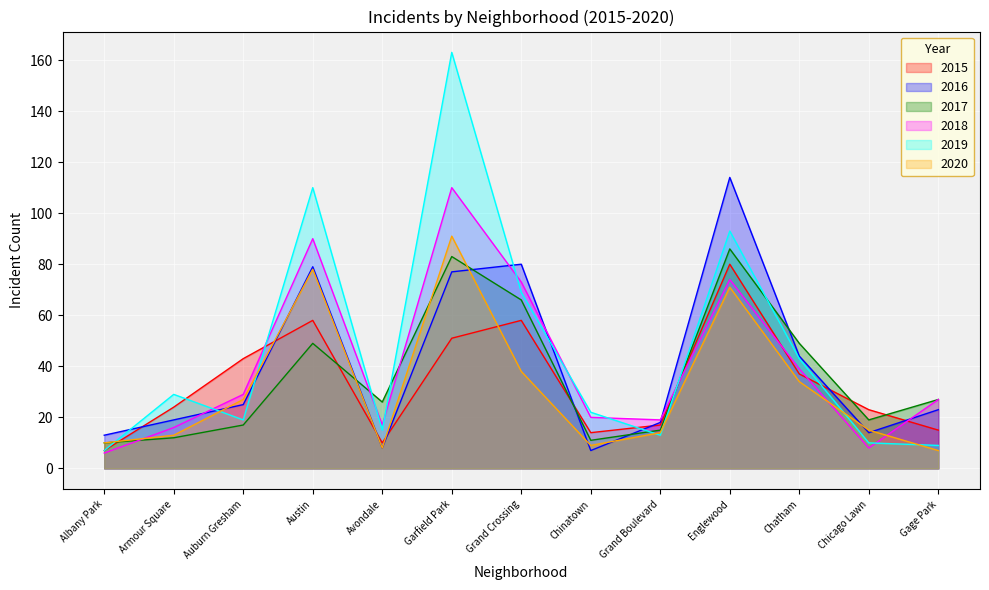

At which label does 2016 first exceed 23?

Auburn Gresham